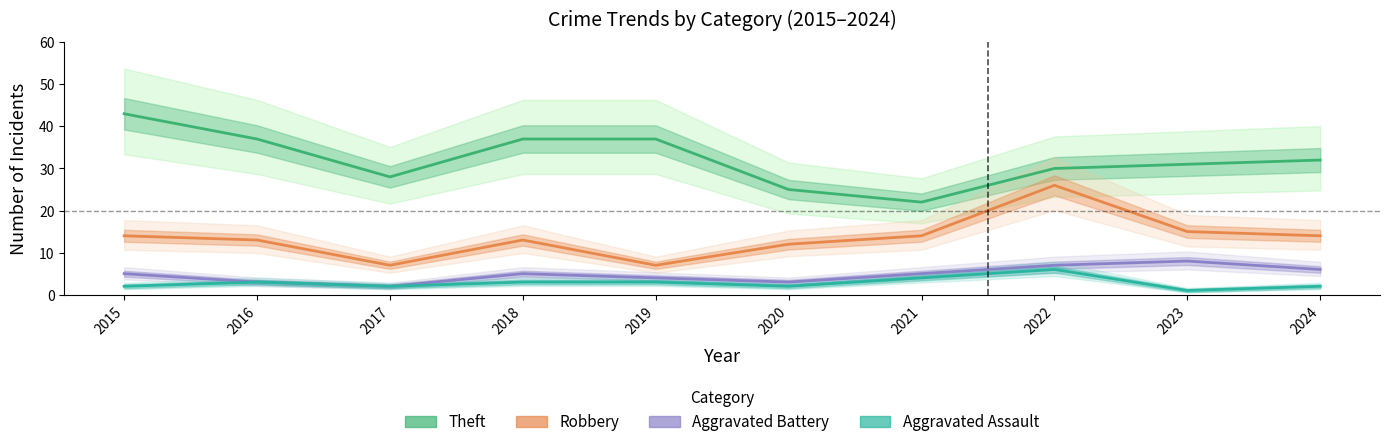

Which has a higher value, 2015 or 2019?

2015